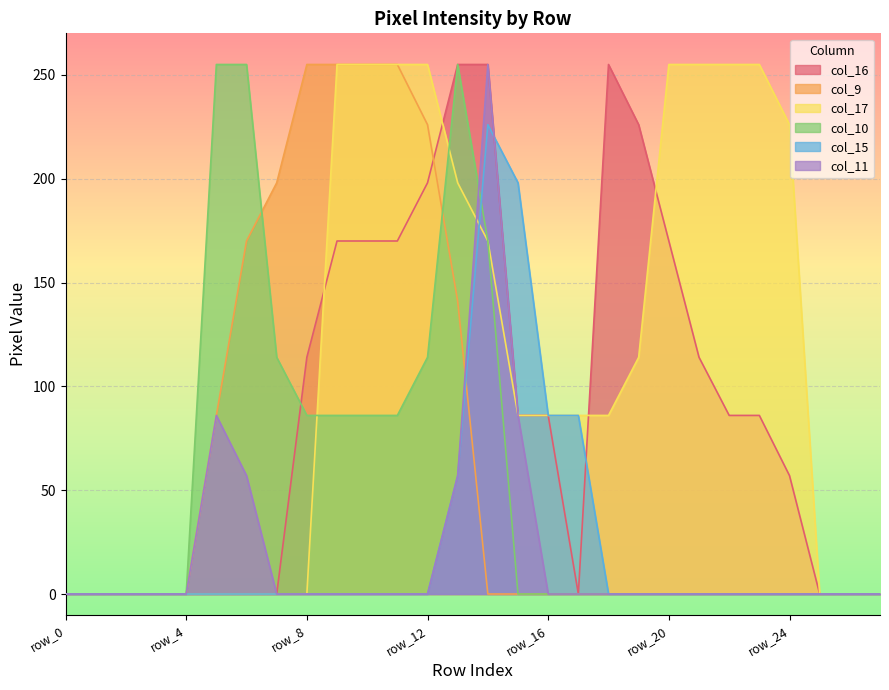

List the series in order of their peak value, highest first.

col_16, col_9, col_17, col_10, col_11, col_15